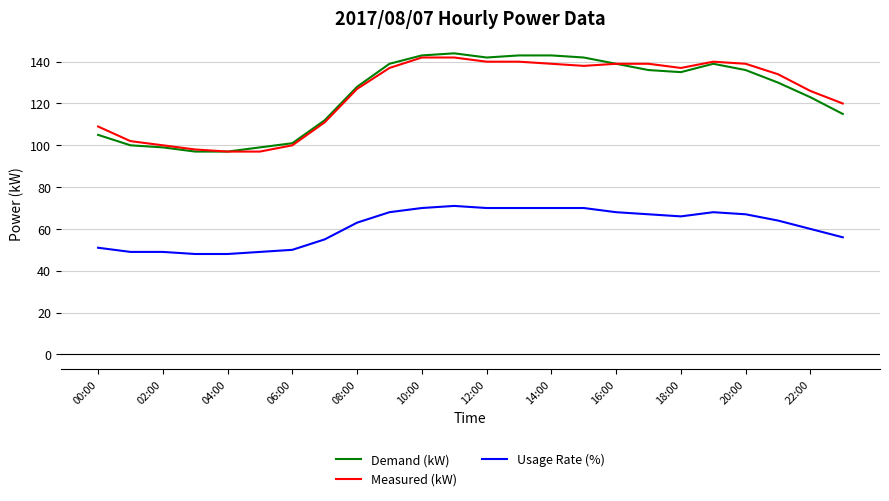

True or false: Measured (kW) and Usage Rate (%) cross at least once.

False